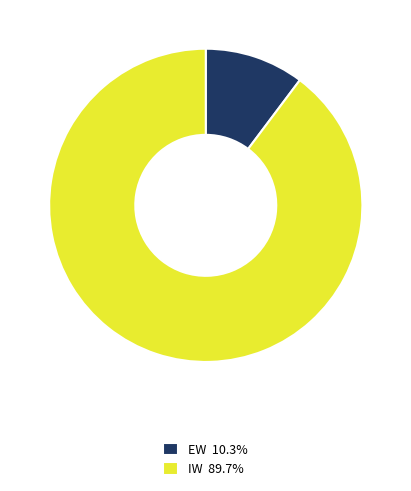

Rank the categories by value from highest to lowest.

IW, EW